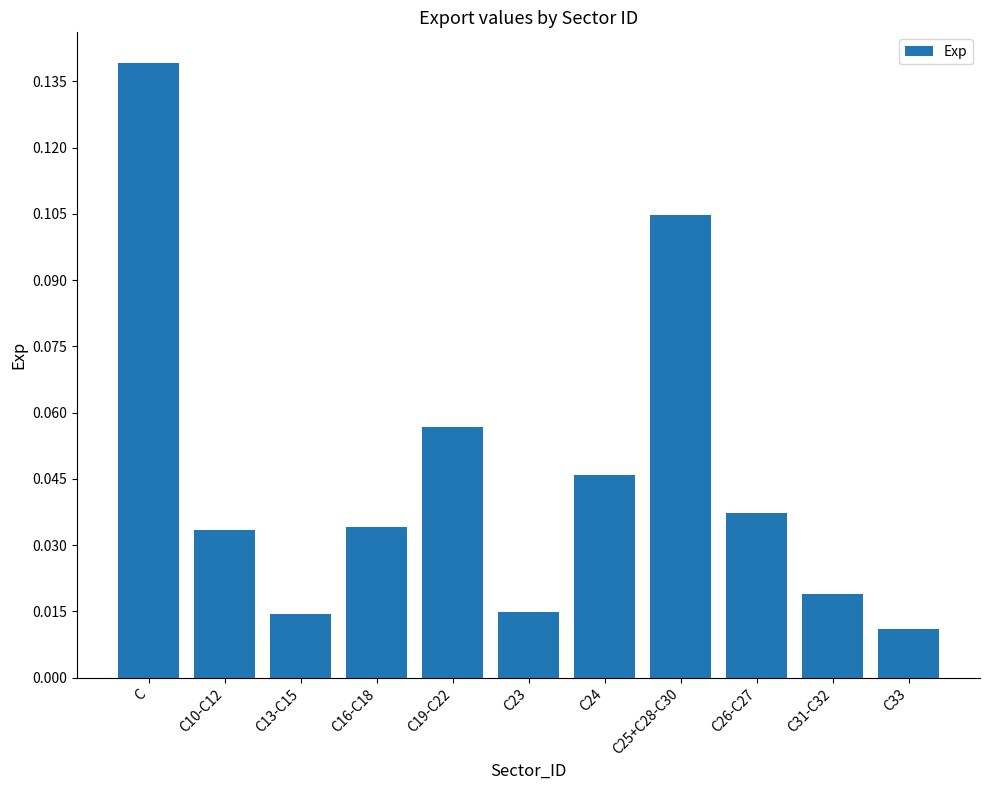

Which category has the lowest value across all series?

C33